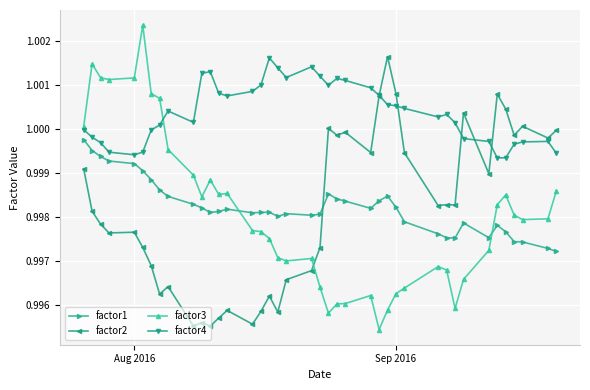

How many lines are shown in the chart?

4